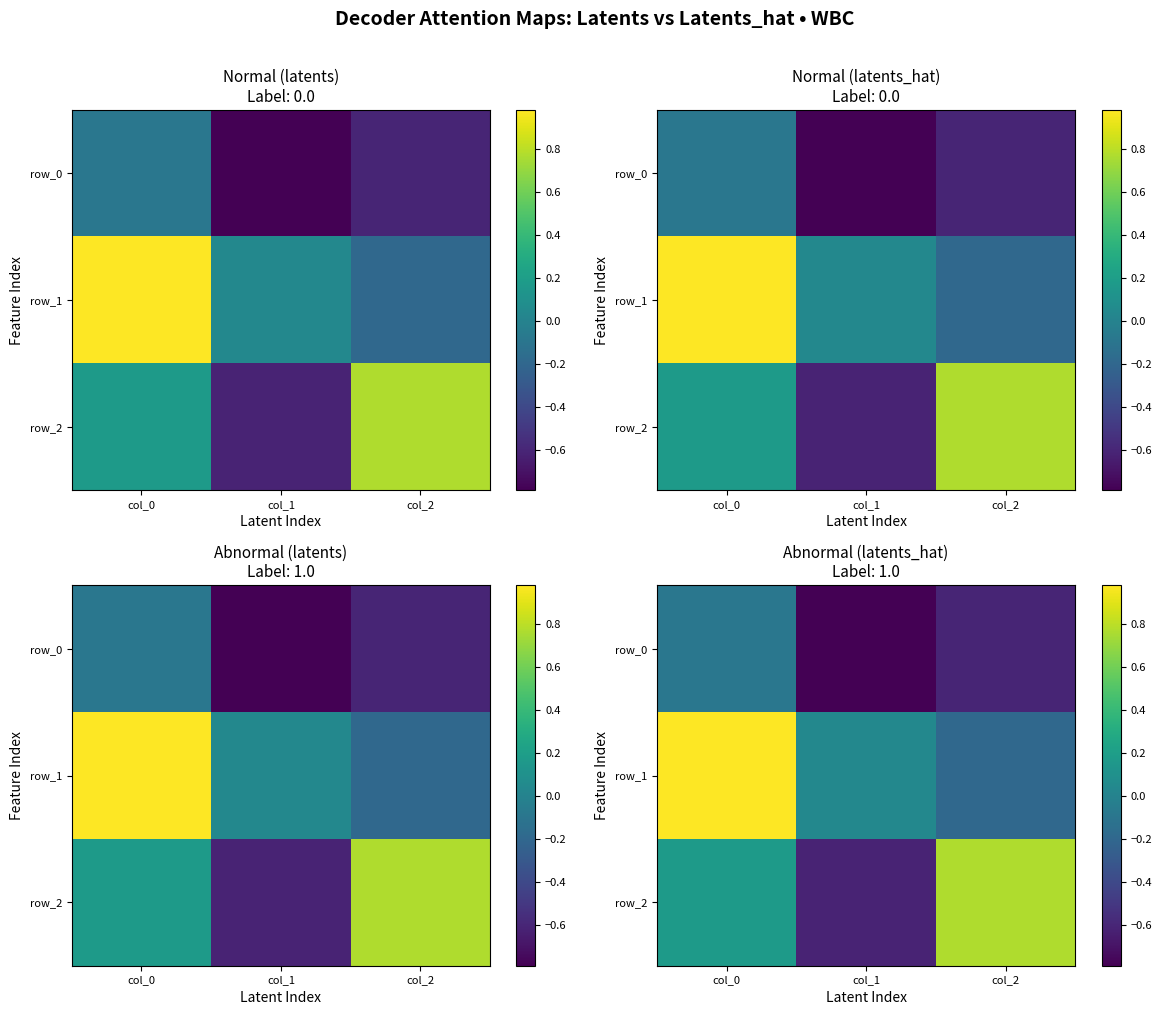

List the series in order of their peak value, highest first.

row_1, row_2, row_0